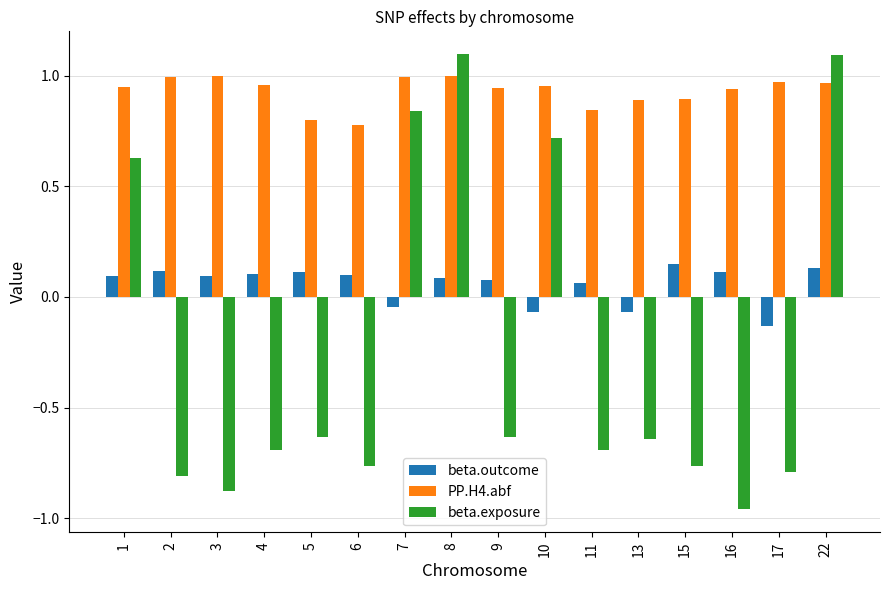

True or false: beta.exposure has a value of -0.4 at 5.

False